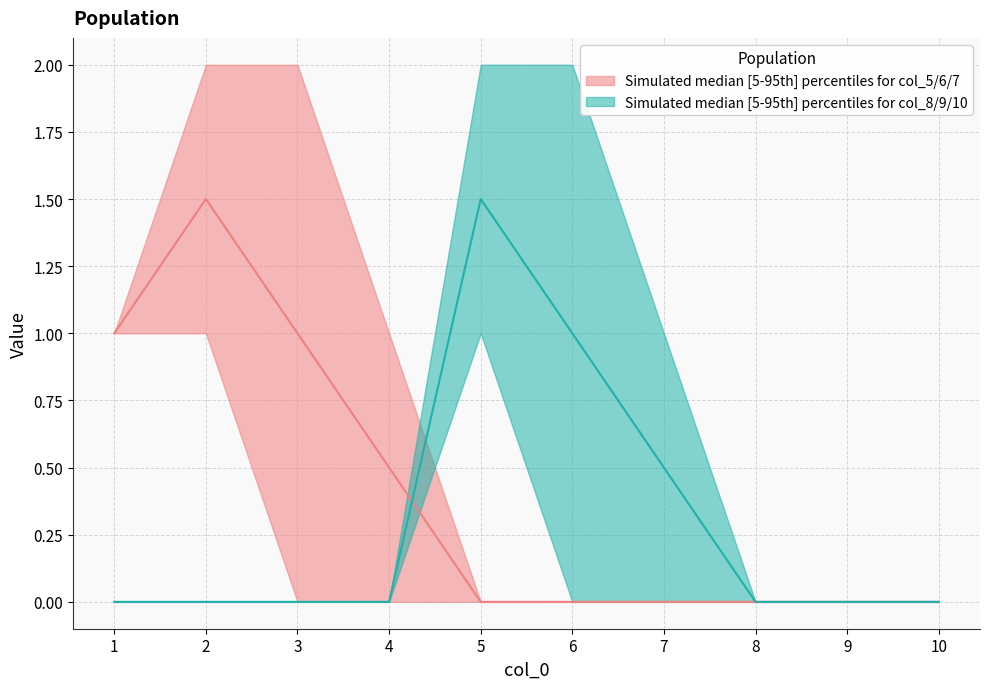

Is it true that col_10 equals 0 at 4?

True